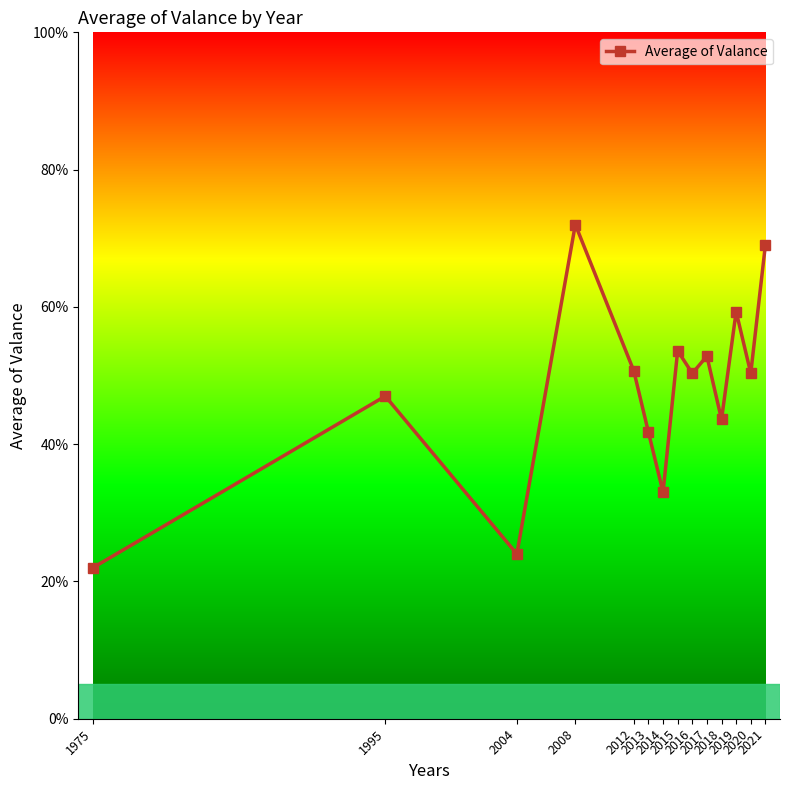

What is the change in value from 1975 to 2008?

+50.0